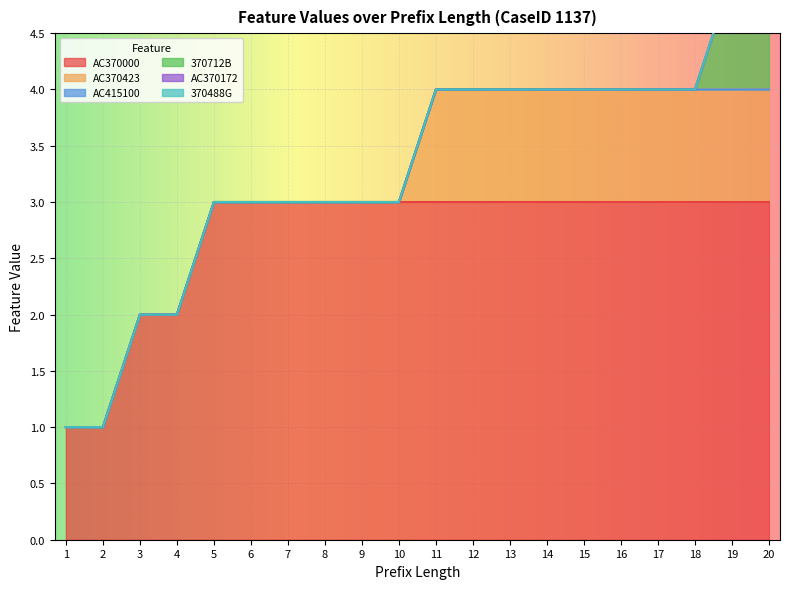

Count the number of categories in the chart.

20